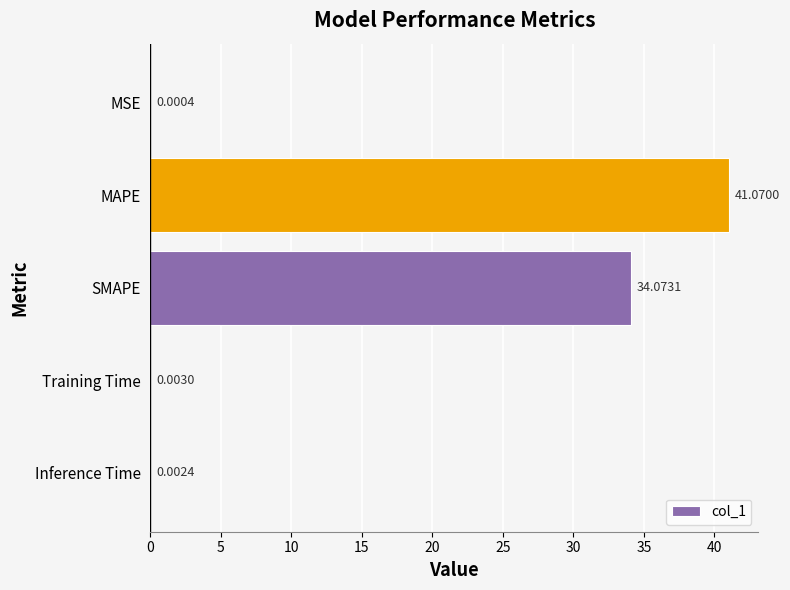

What is the maximum value shown in the chart?

41.1